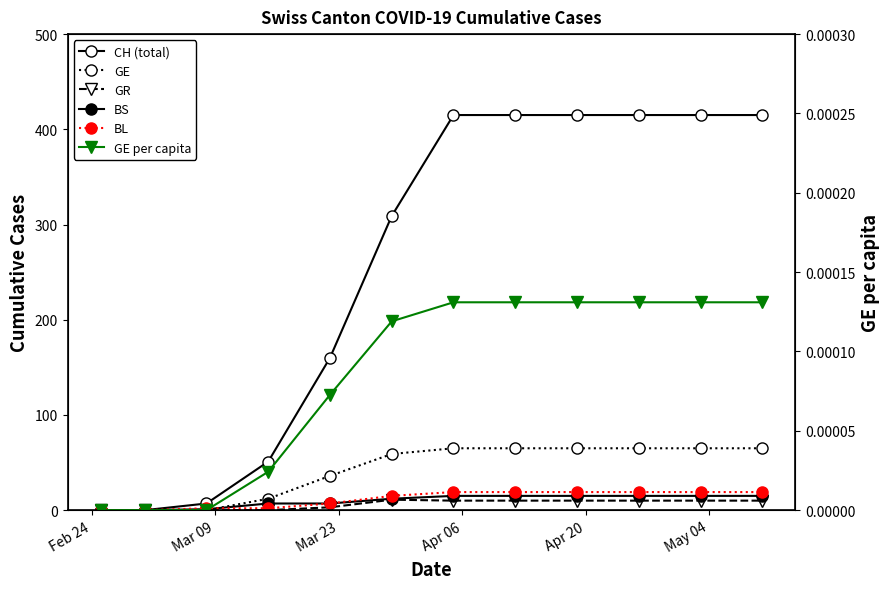

How many lines are shown in the chart?

6